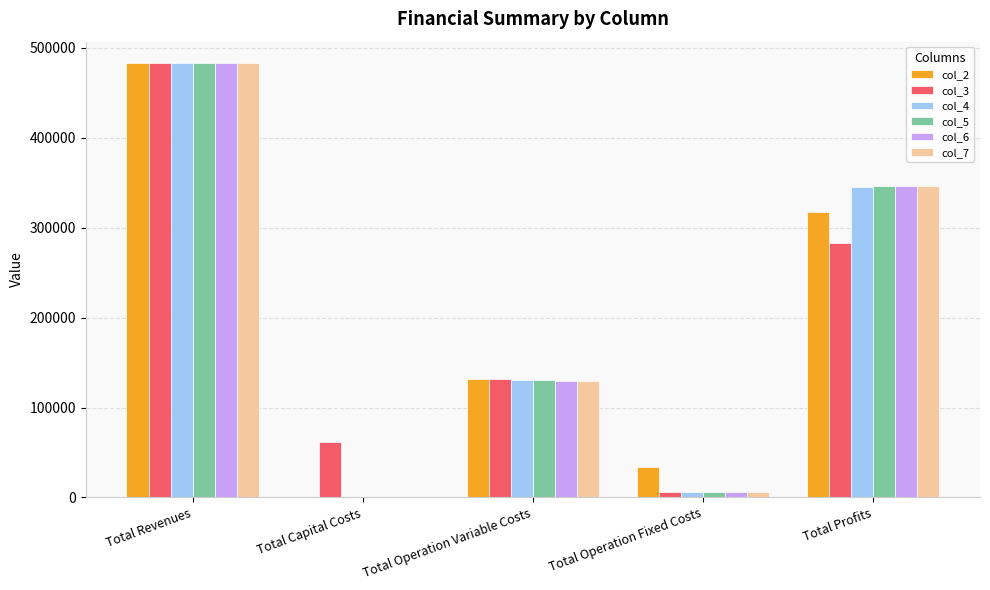

Are the bars grouped side by side (vs. stacked)?

Yes